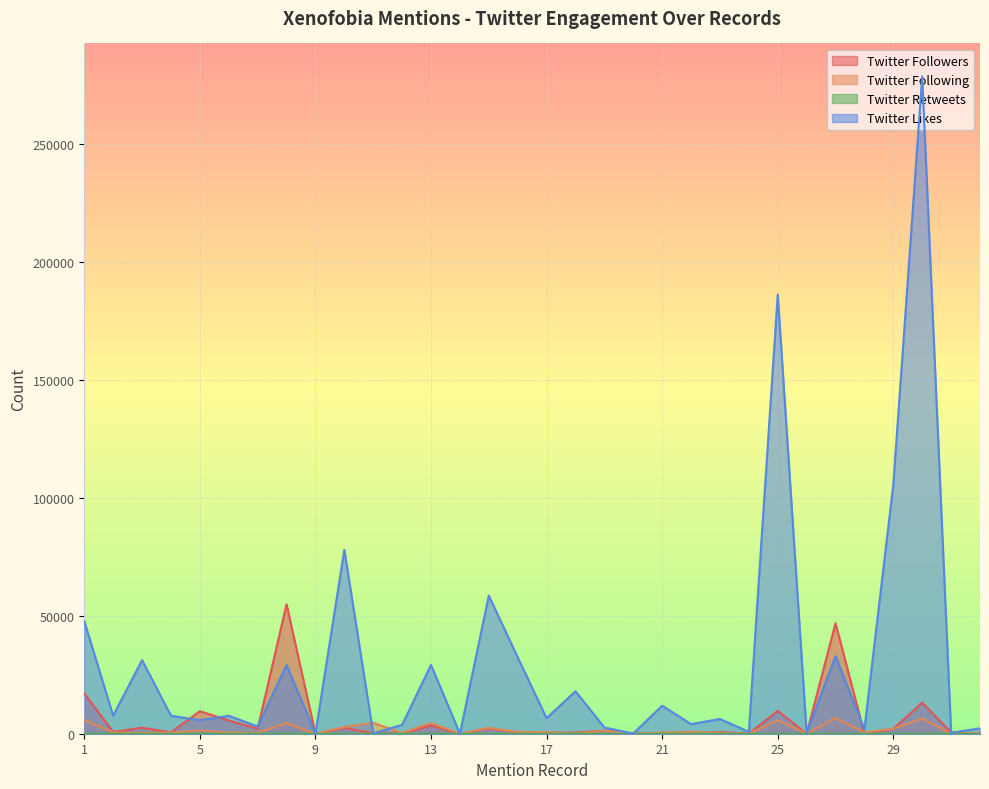

At how many categories does at least one series exceed 252584?

1